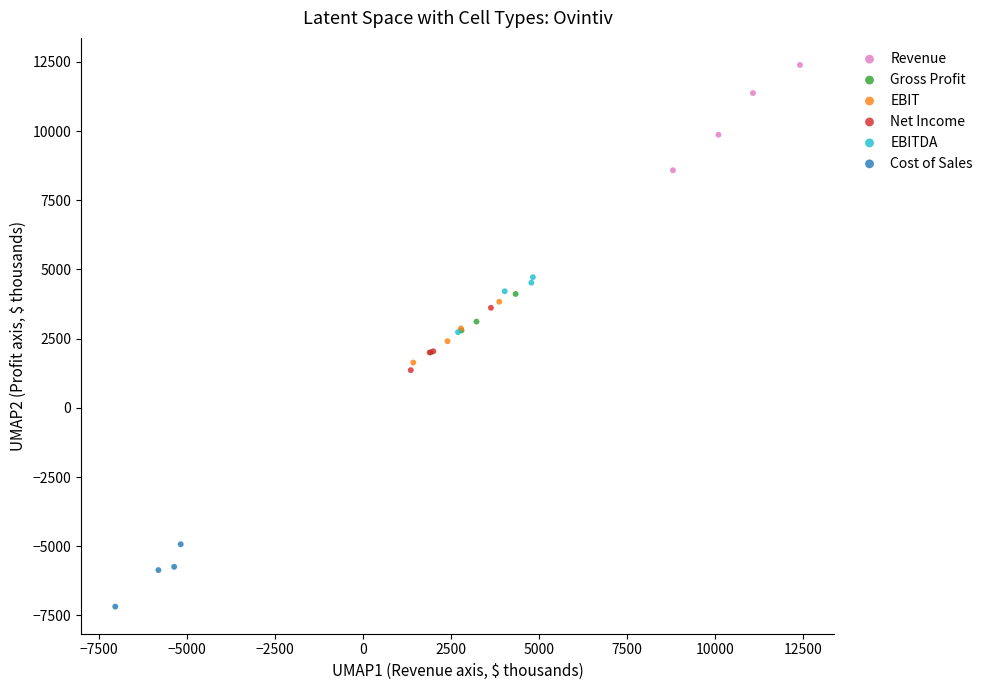

Which series has the widest spread of Y values?

Revenue